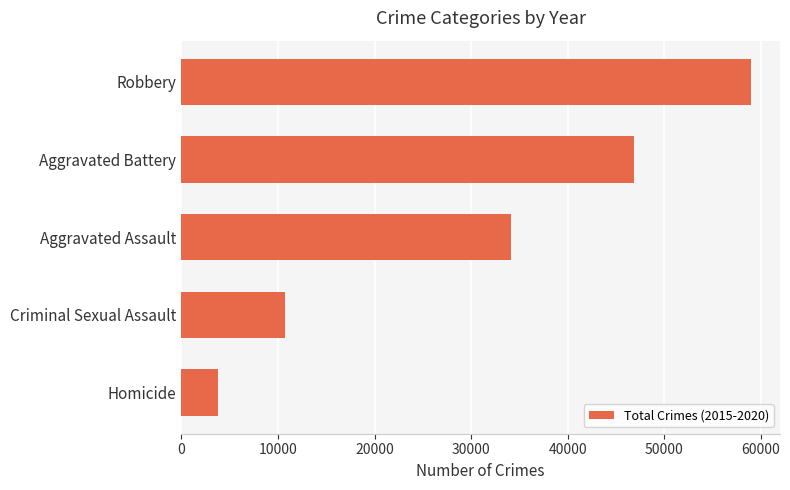

What is the sum of all values?

154527